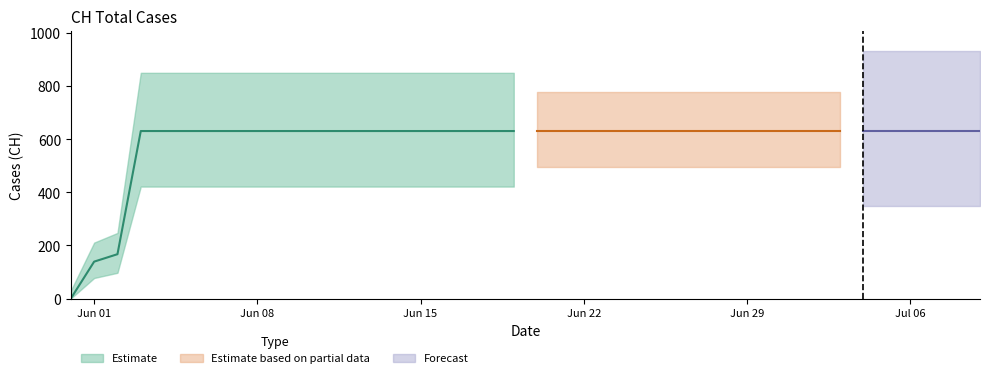

What position from the left is 2020-06-18?

19